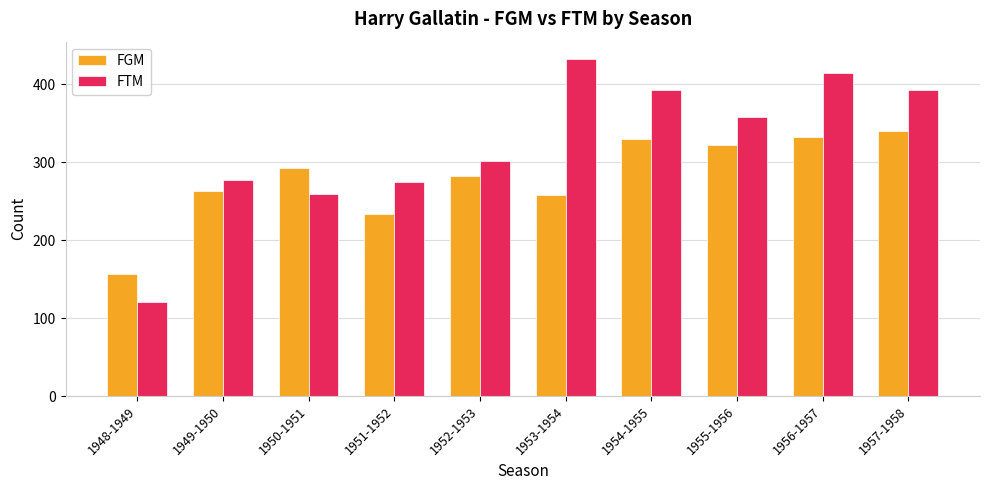

What is the difference between the highest and lowest values at 1954-1955?

63